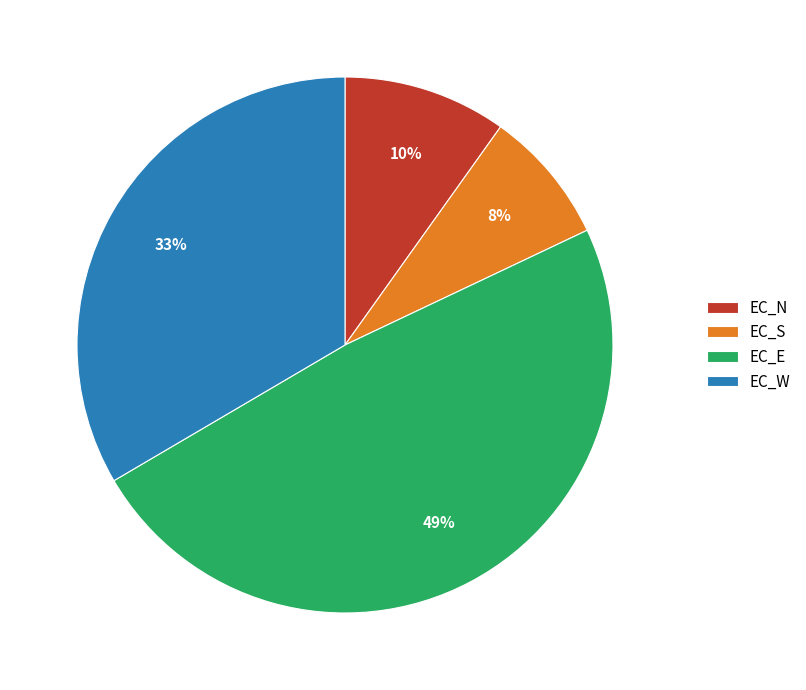

To the nearest percent, what is the average slice percentage?

25%